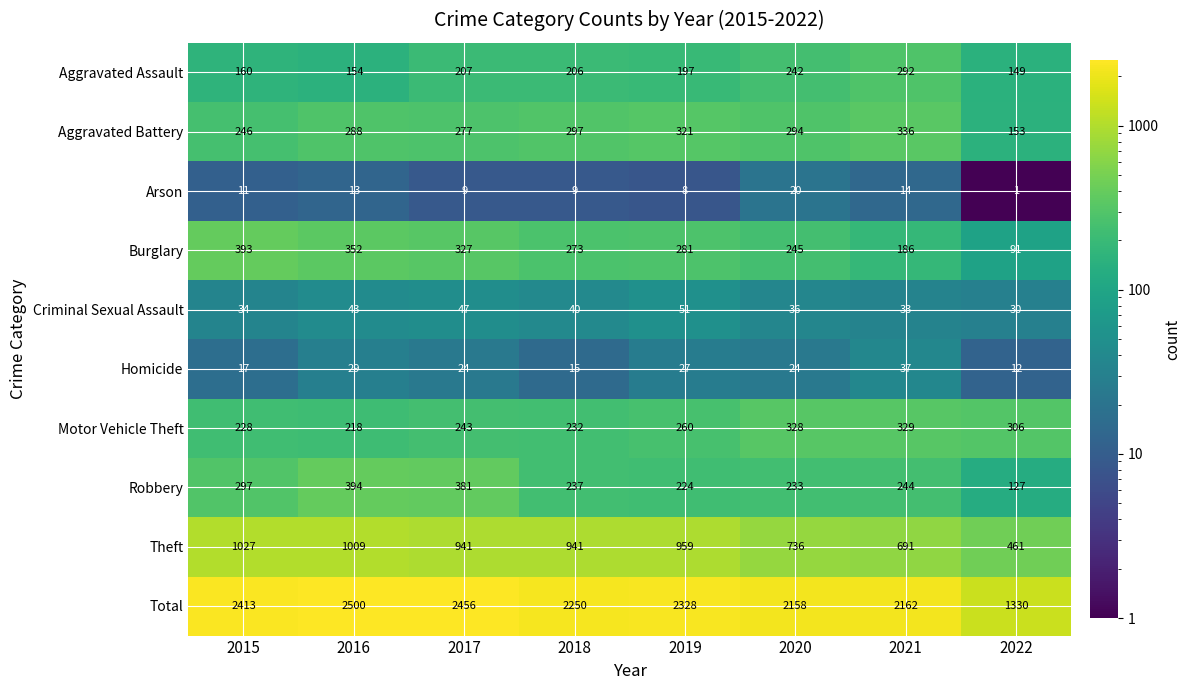

The value of Theft at 2020 is 736. True or false?

True